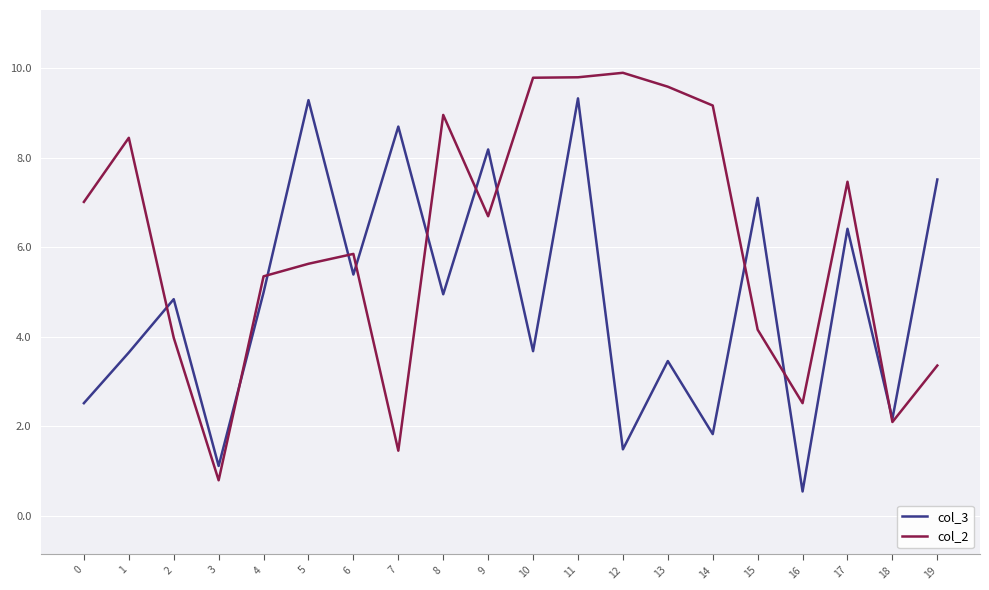

How many distinct data groups are displayed?

2